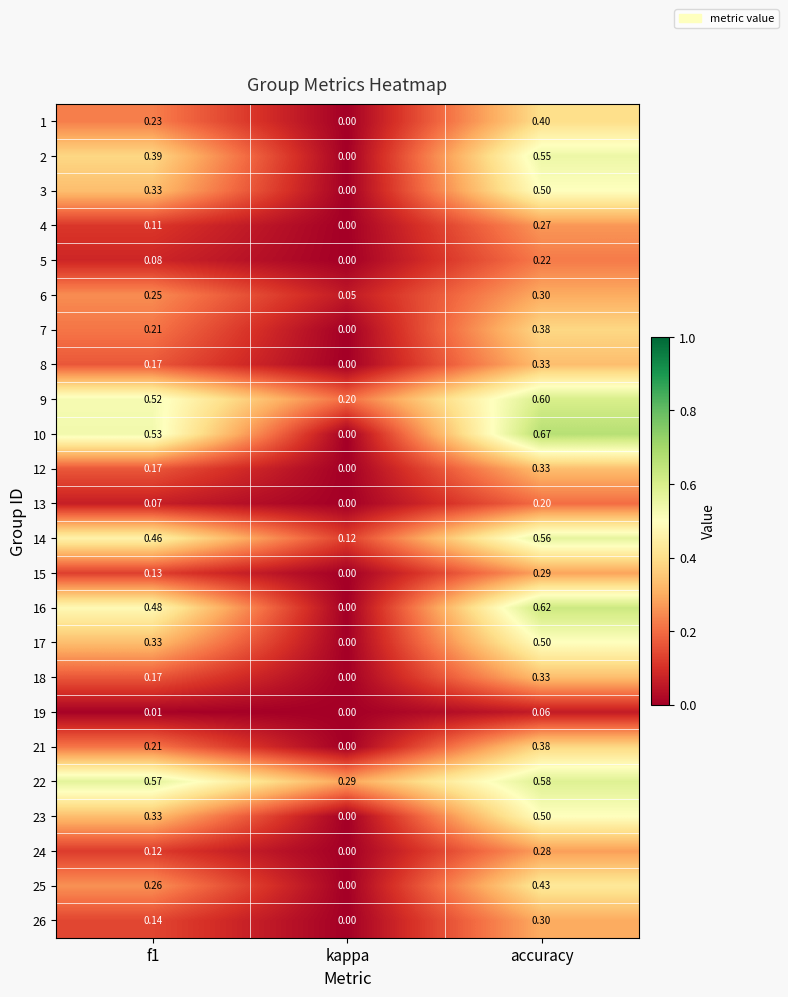

Is the value of 4 at f1 greater than the value of 19 at f1?

Yes